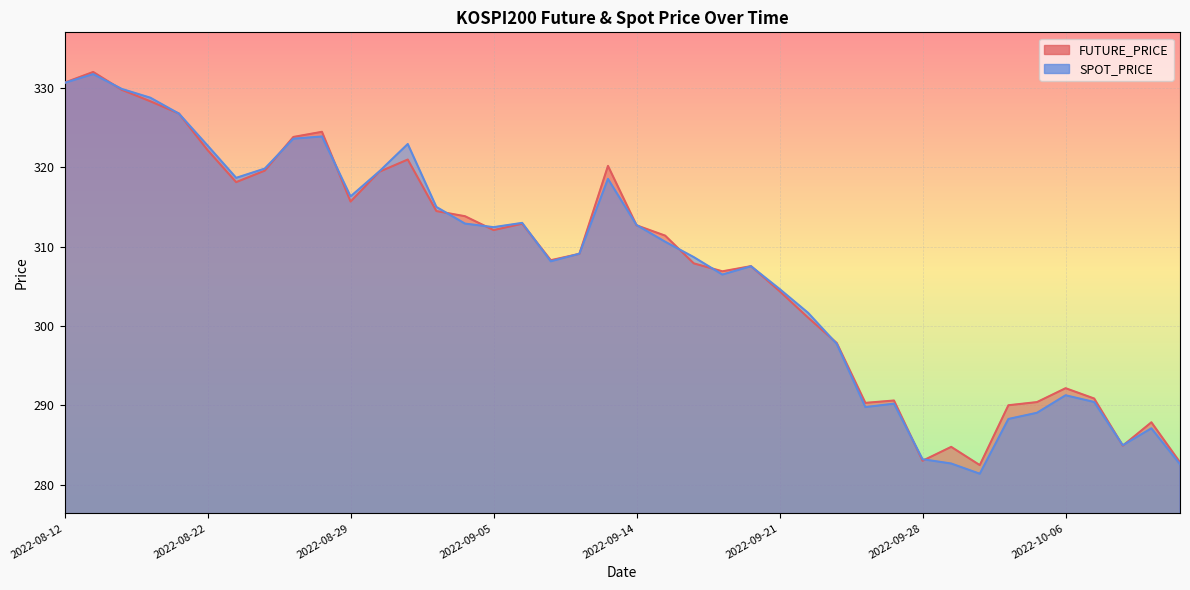

How many lines are shown in the chart?

2